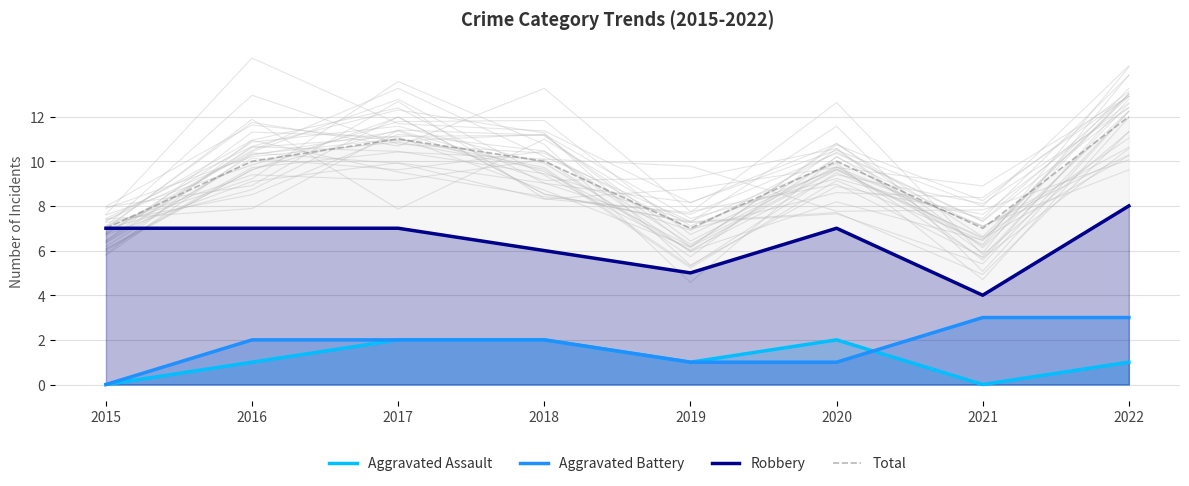

Which series has the largest total across all categories?

Total